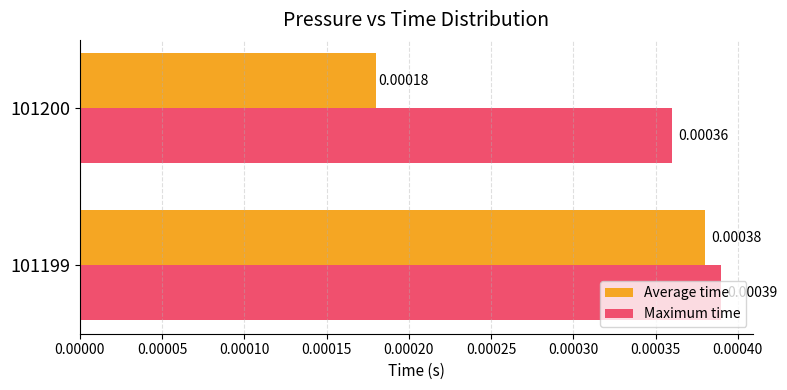

Which series has the largest range (max minus min)?

Average time